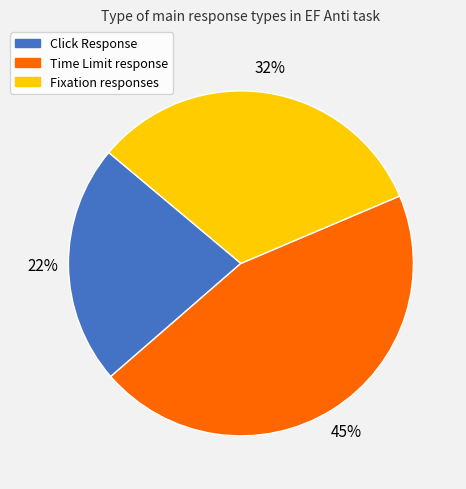

Does any single category account for the majority?

No